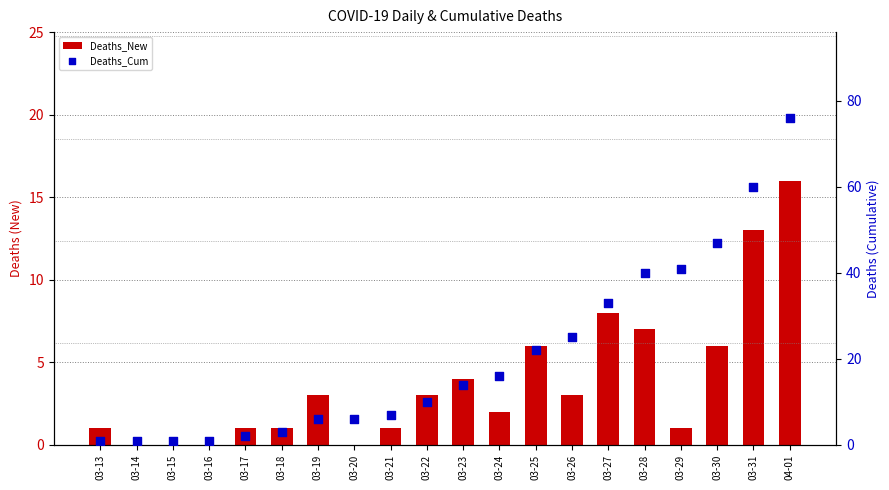

Which series reaches the maximum Y coordinate?

Deaths_Cum